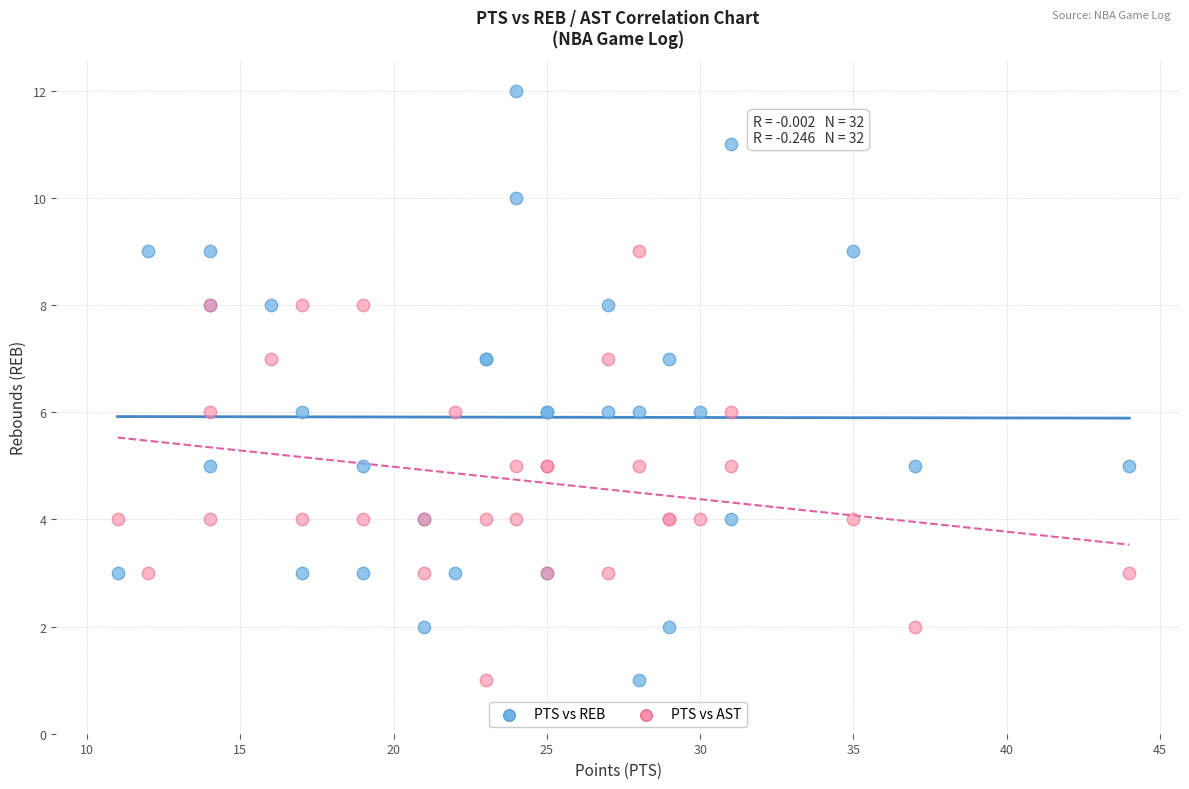

What is the X range (max minus min) for the scatter plot?

33